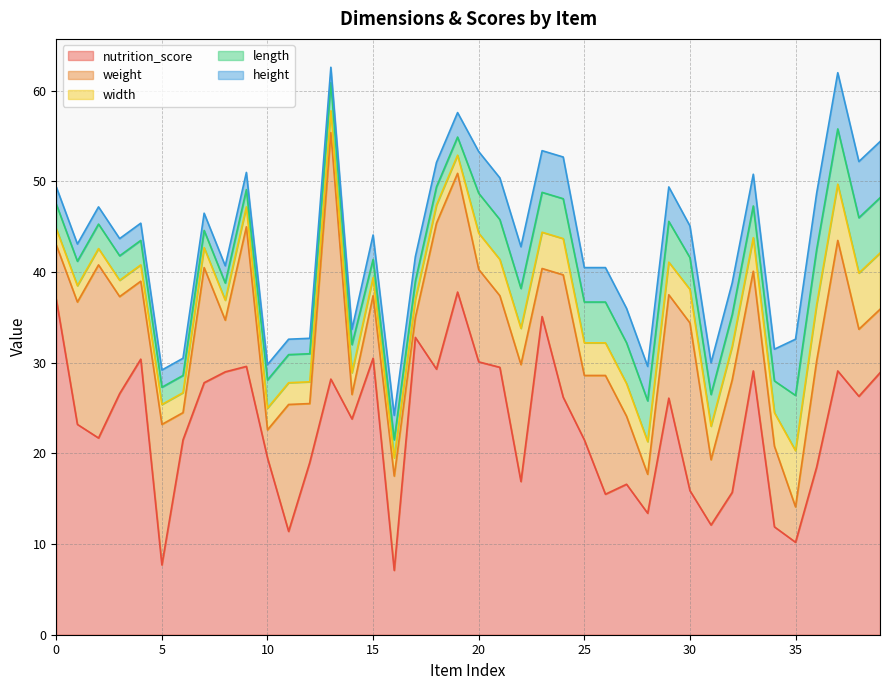

The weight series shows 5.7 at 8. True or false?

True